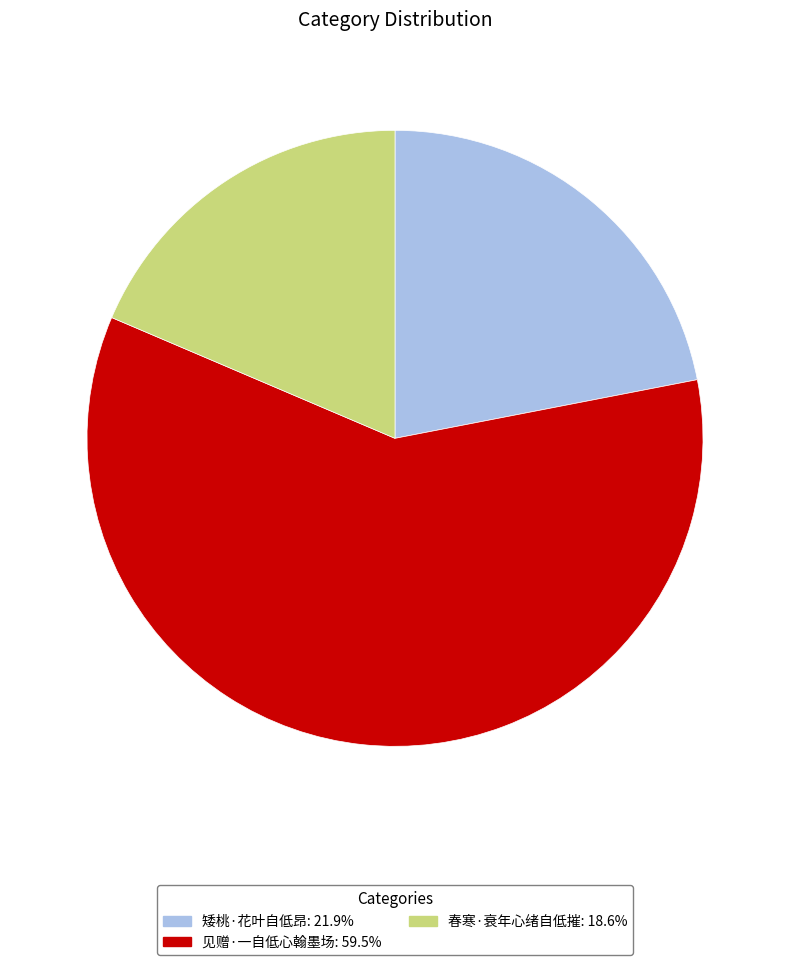

Does any single category account for the majority?

Yes